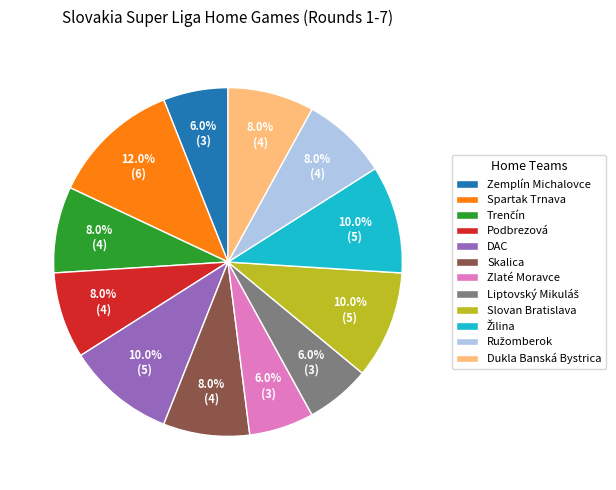

What is the ratio of the value at Dukla Banská Bystrica to the value at Podbrezová?

1.0